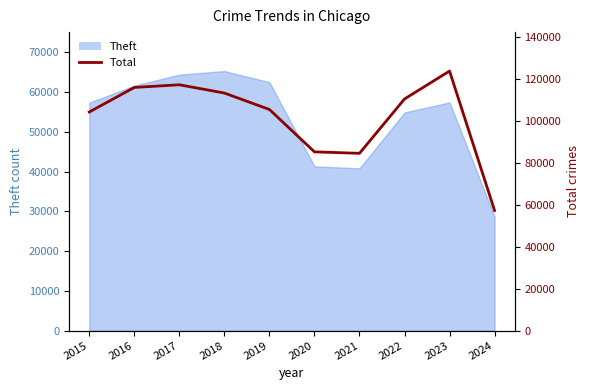

What is the difference between the values at 2024 and 2020?

28012